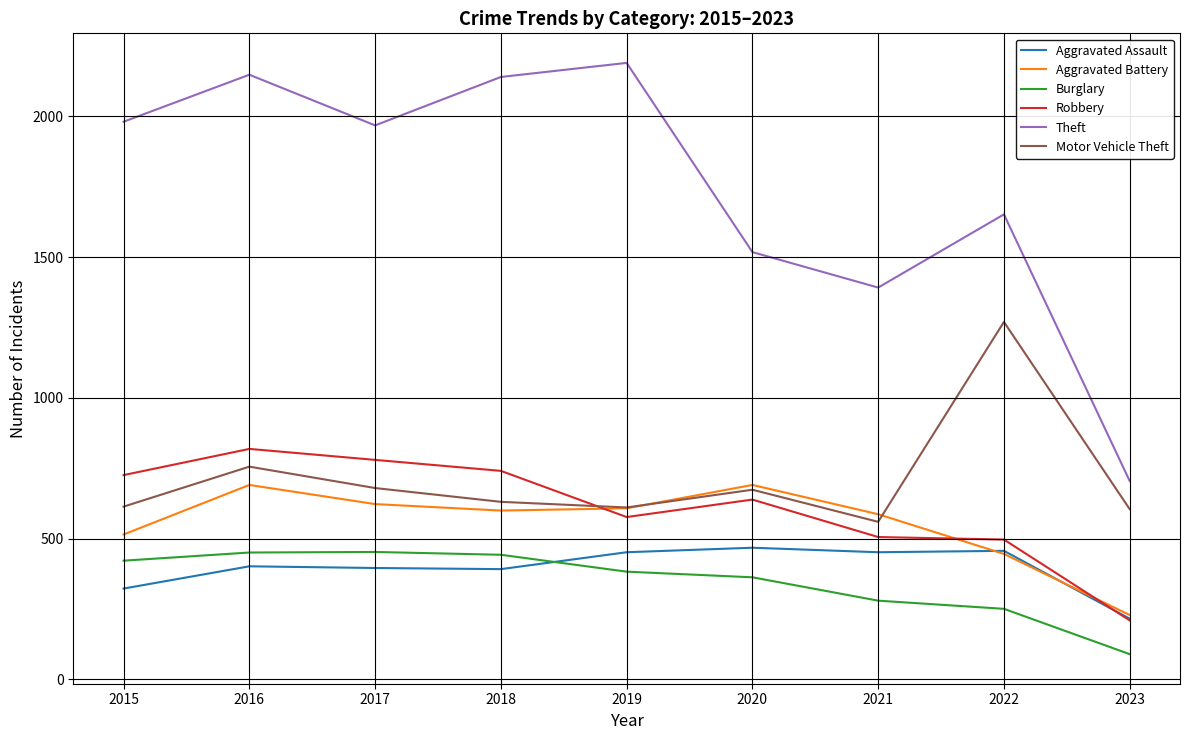

The Robbery series shows 726 at 2015. True or false?

True